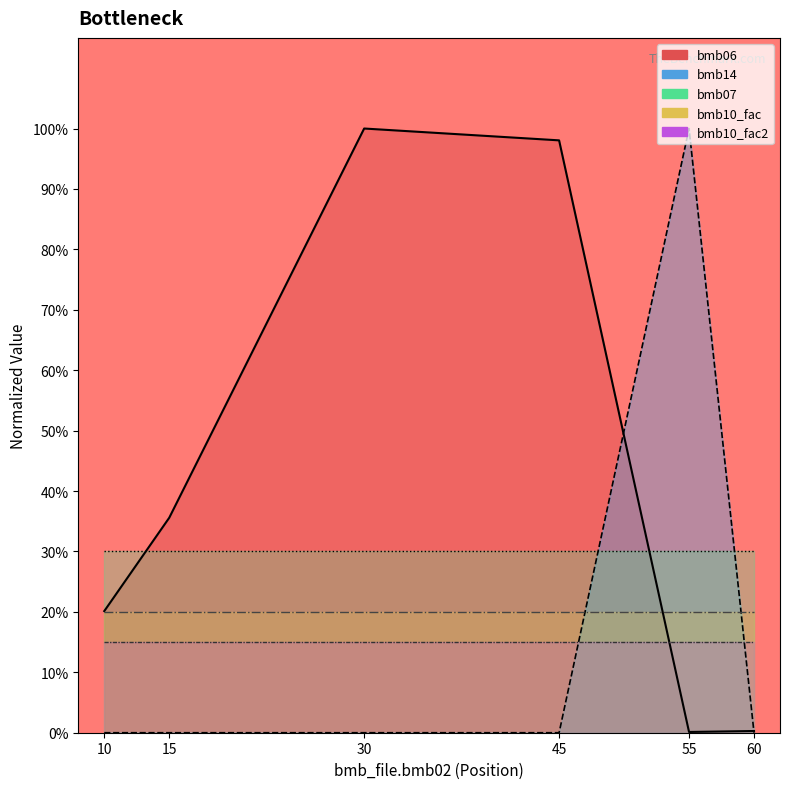

True or false: bmb10_fac2_line has more than 0 points higher than both neighbors.

False